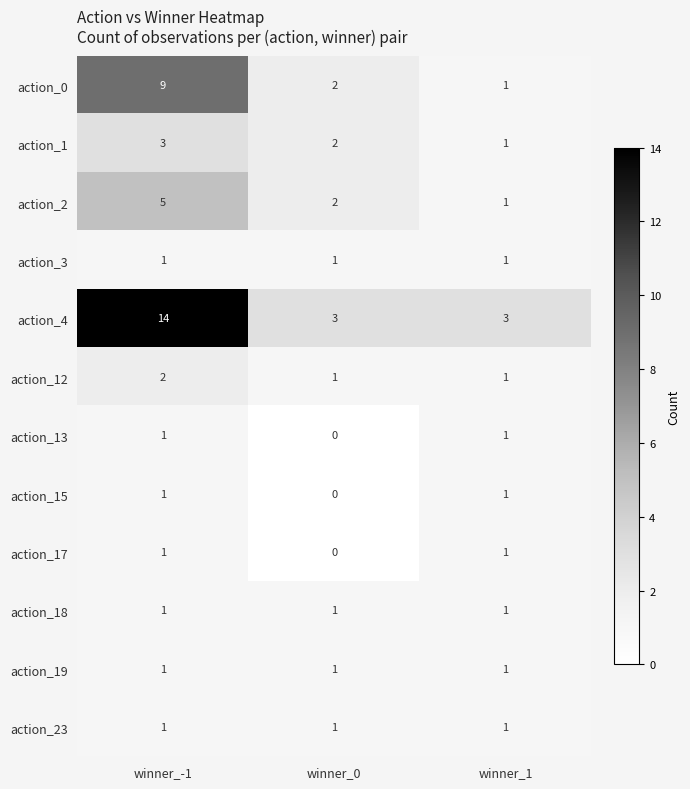

Which series has the widest spread of values?

action_4